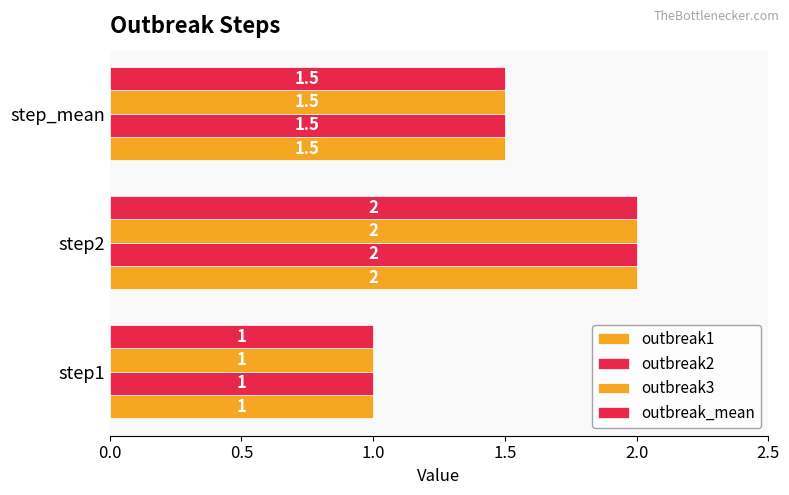

What is the value of the outbreak1 bar at the 2nd from the left?

2.0